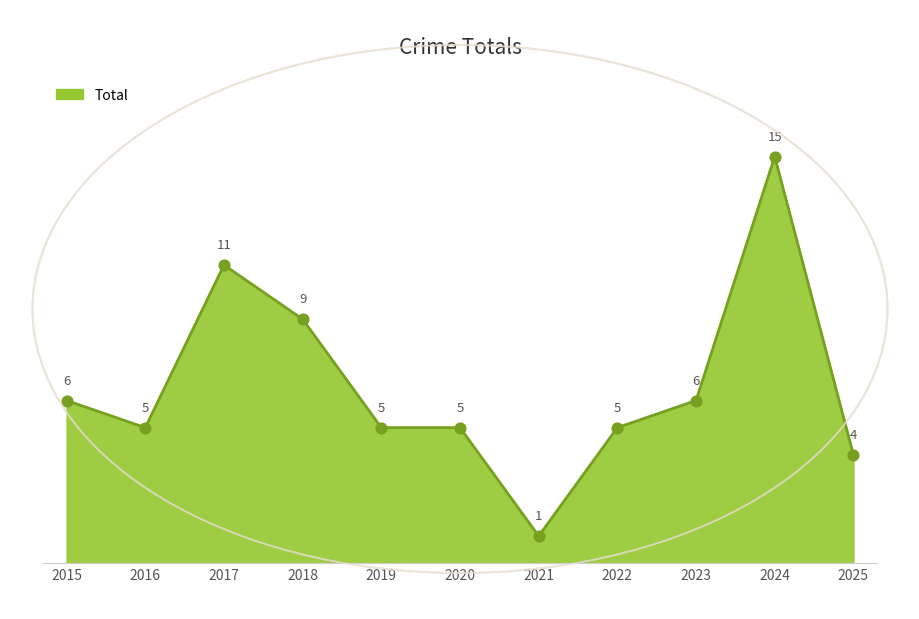

Approximately how many times larger is the value at 2023 compared to 2025?

1.5